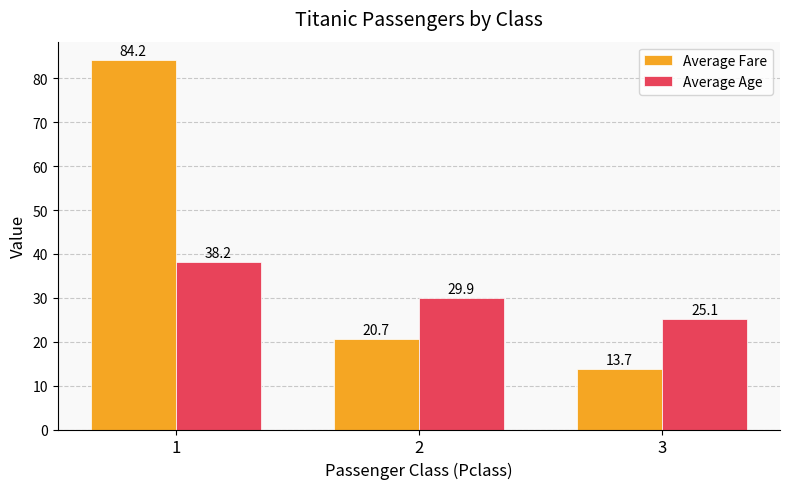

What is the difference between the highest and lowest values at 2?

9.2